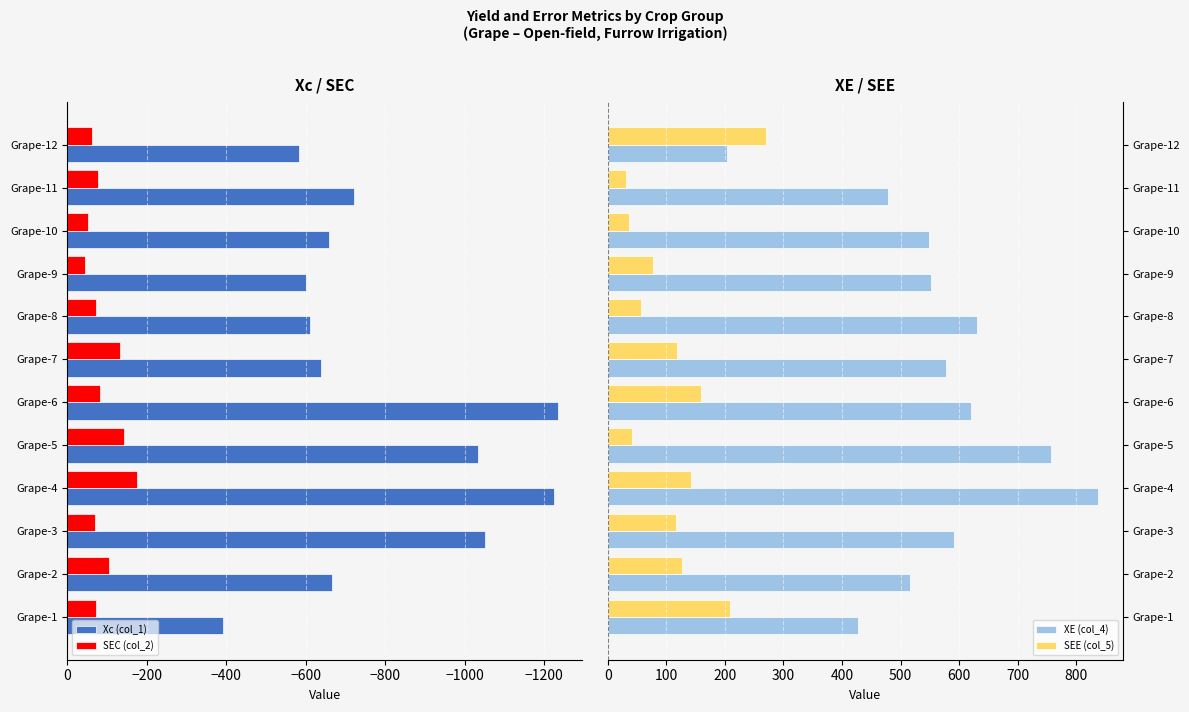

Reading left to right, list all the values displayed in this chart.

Xc (col_1): -391.7	-666.7	-1050.0	-1225.0	-1033.3	-1233.3	-637.5	-610.4	-600.0	-658.3	-720.8	-583.3
SEC (col_2): -70.8	-104.2	-68.8	-175.0	-141.7	-81.2	-133.3	-72.9	-43.8	-52.1	-77.1	-62.5
XE (col_4): 427.1	516.7	591.7	837.5	756.2	620.8	577.1	631.2	552.1	547.9	479.2	204.2
SEE (col_5): 208.3	127.1	116.7	141.7	41.7	158.3	118.8	56.2	77.1	35.4	31.2	270.8